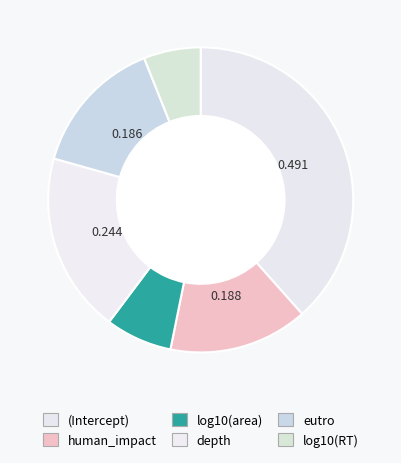

How many segments does this pie chart have?

6